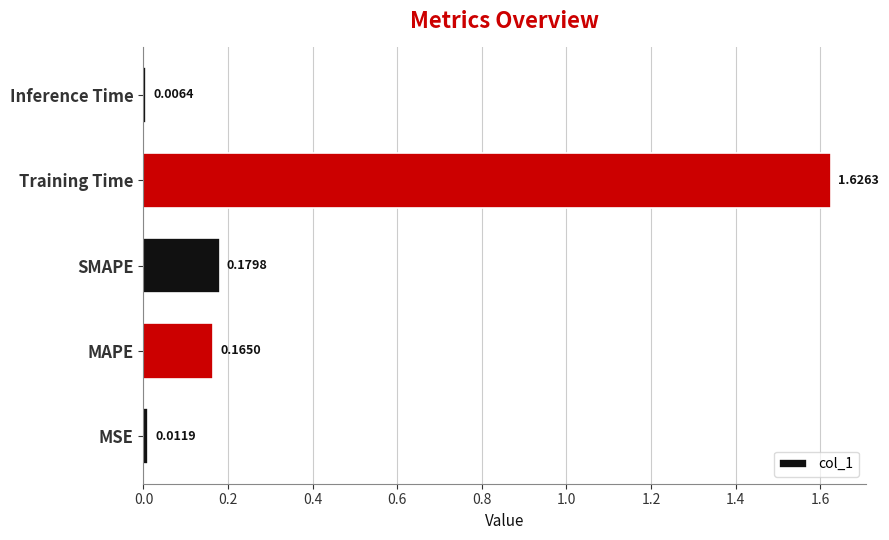

Which category has the highest value across all series?

Training Time